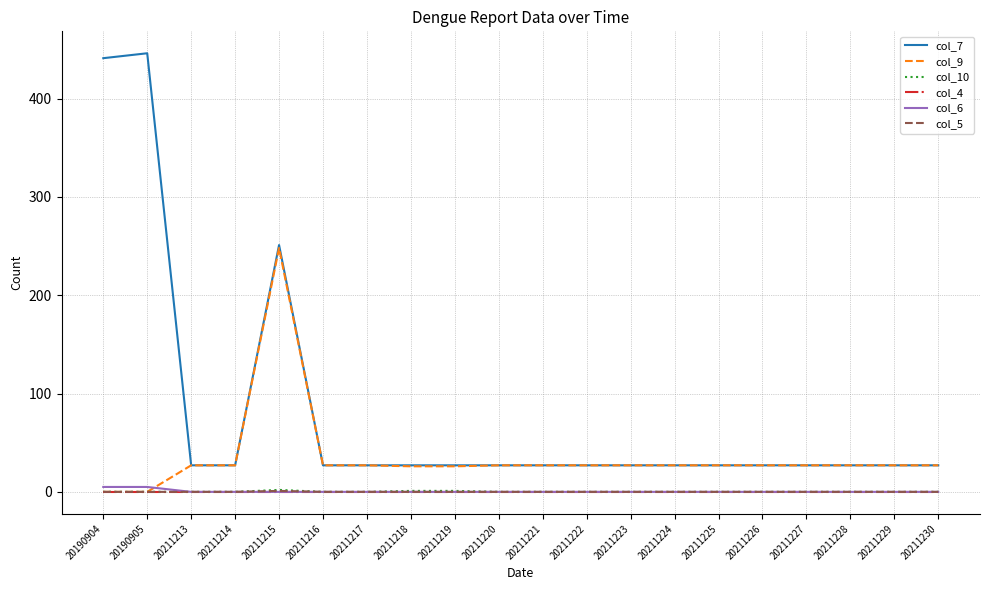

What is the maximum value shown in the chart?

446